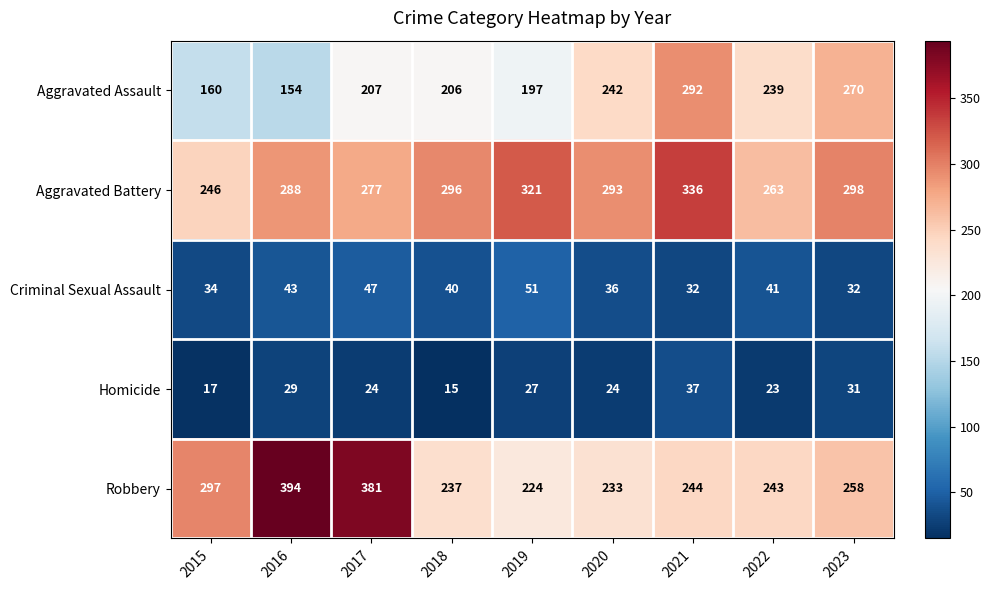

Rank the series at 2022 from lowest to highest value.

Homicide, Criminal Sexual Assault, Aggravated Assault, Robbery, Aggravated Battery